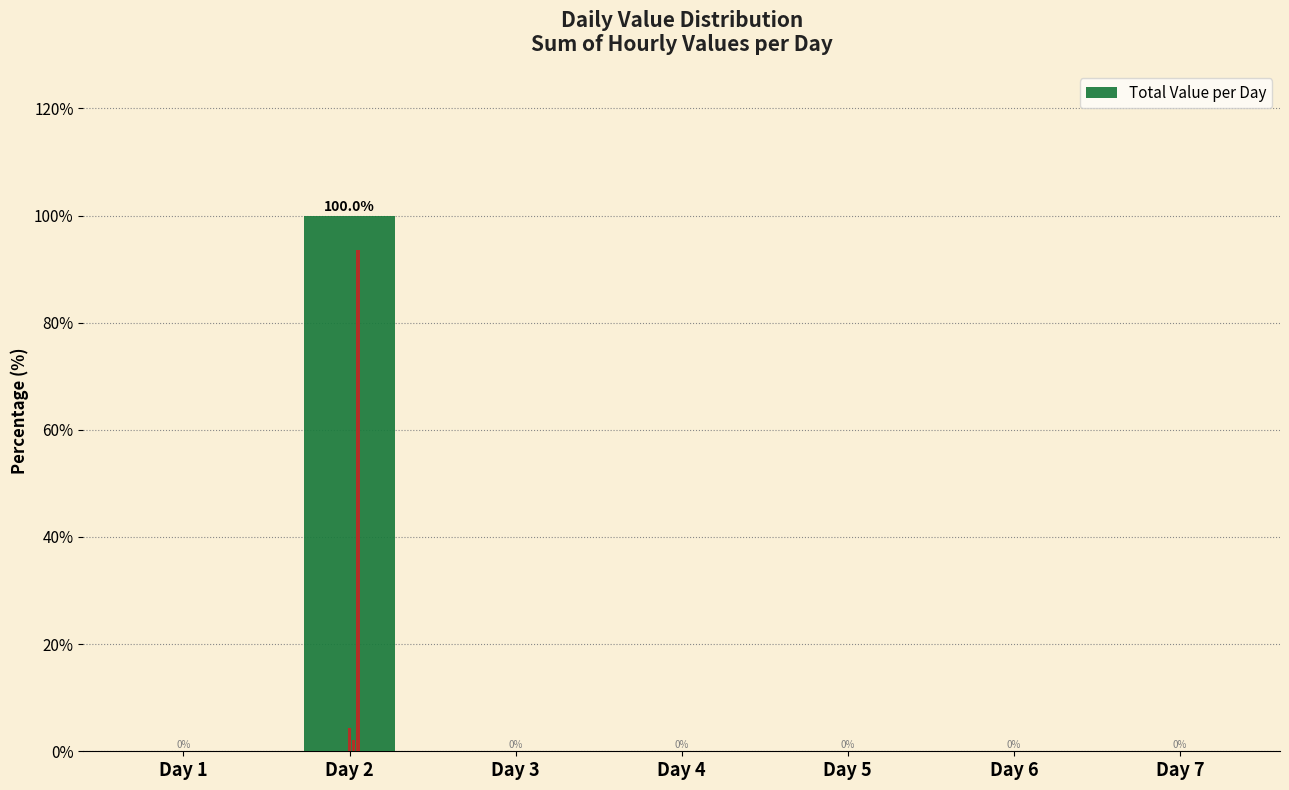

What is the greatest value displayed?

100